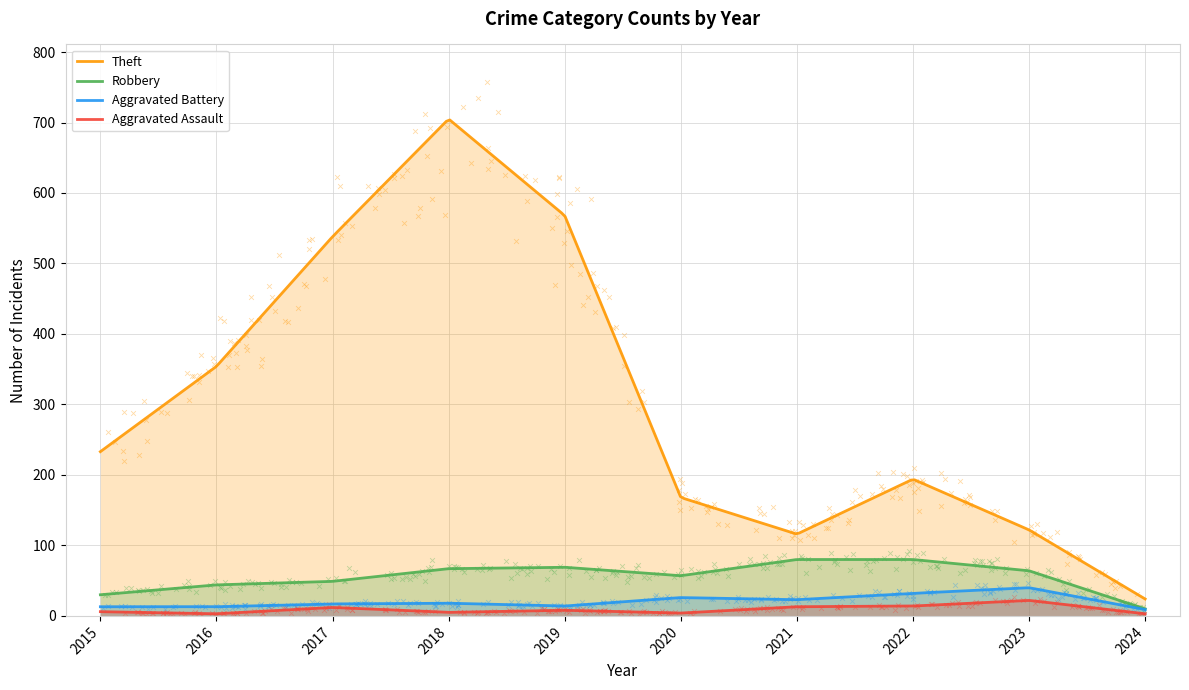

What is the total value across all series at 2020?

255